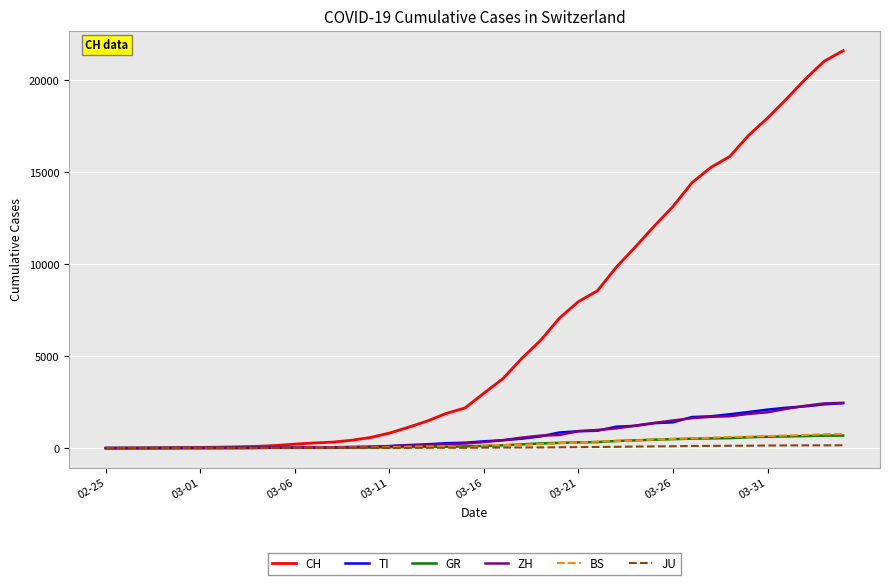

Which series has the widest spread of values?

CH